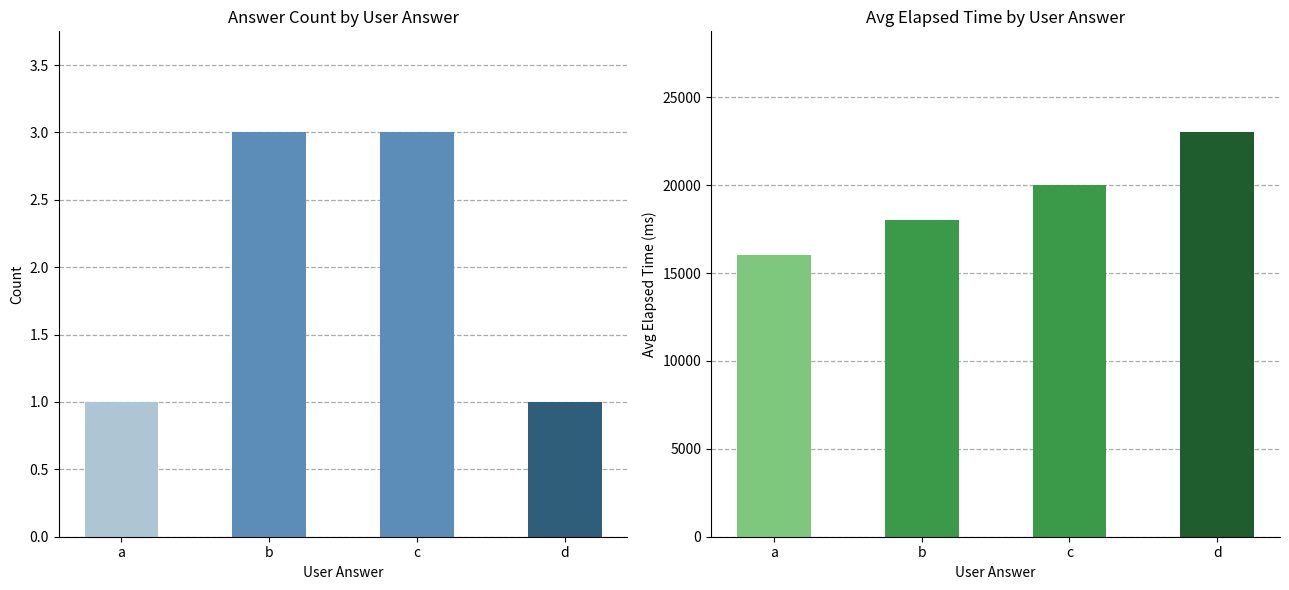

At which label does avg_elapsed_time first exceed 20000?

d